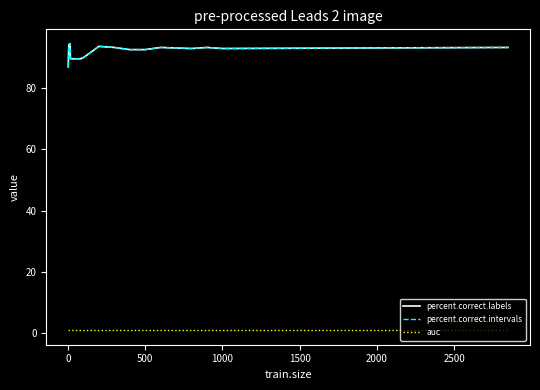

What is the difference between the maximum and minimum values in the percent.correct.intervals series?

7.6